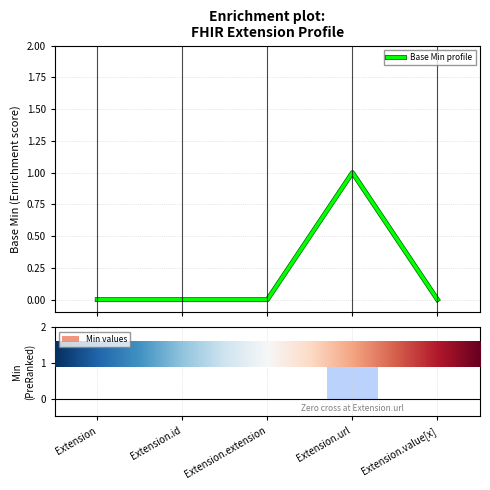

The Base Min profile series shows 1 at Extension.url. True or false?

True